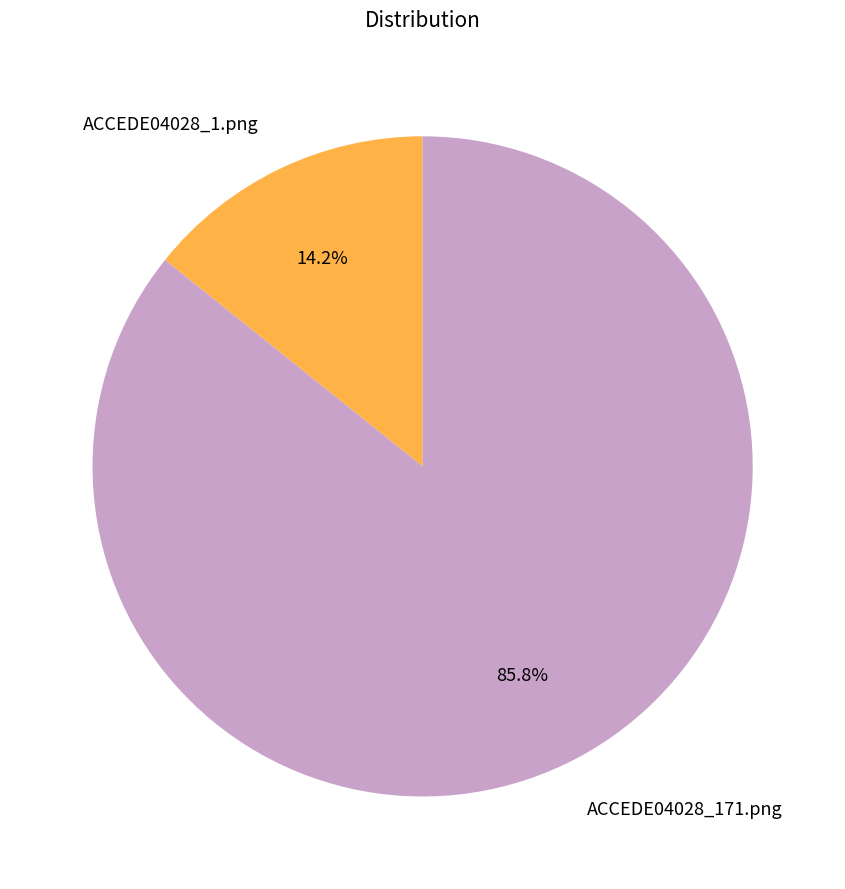

Rank the categories by value from highest to lowest.

ACCEDE04028_171.png, ACCEDE04028_1.png